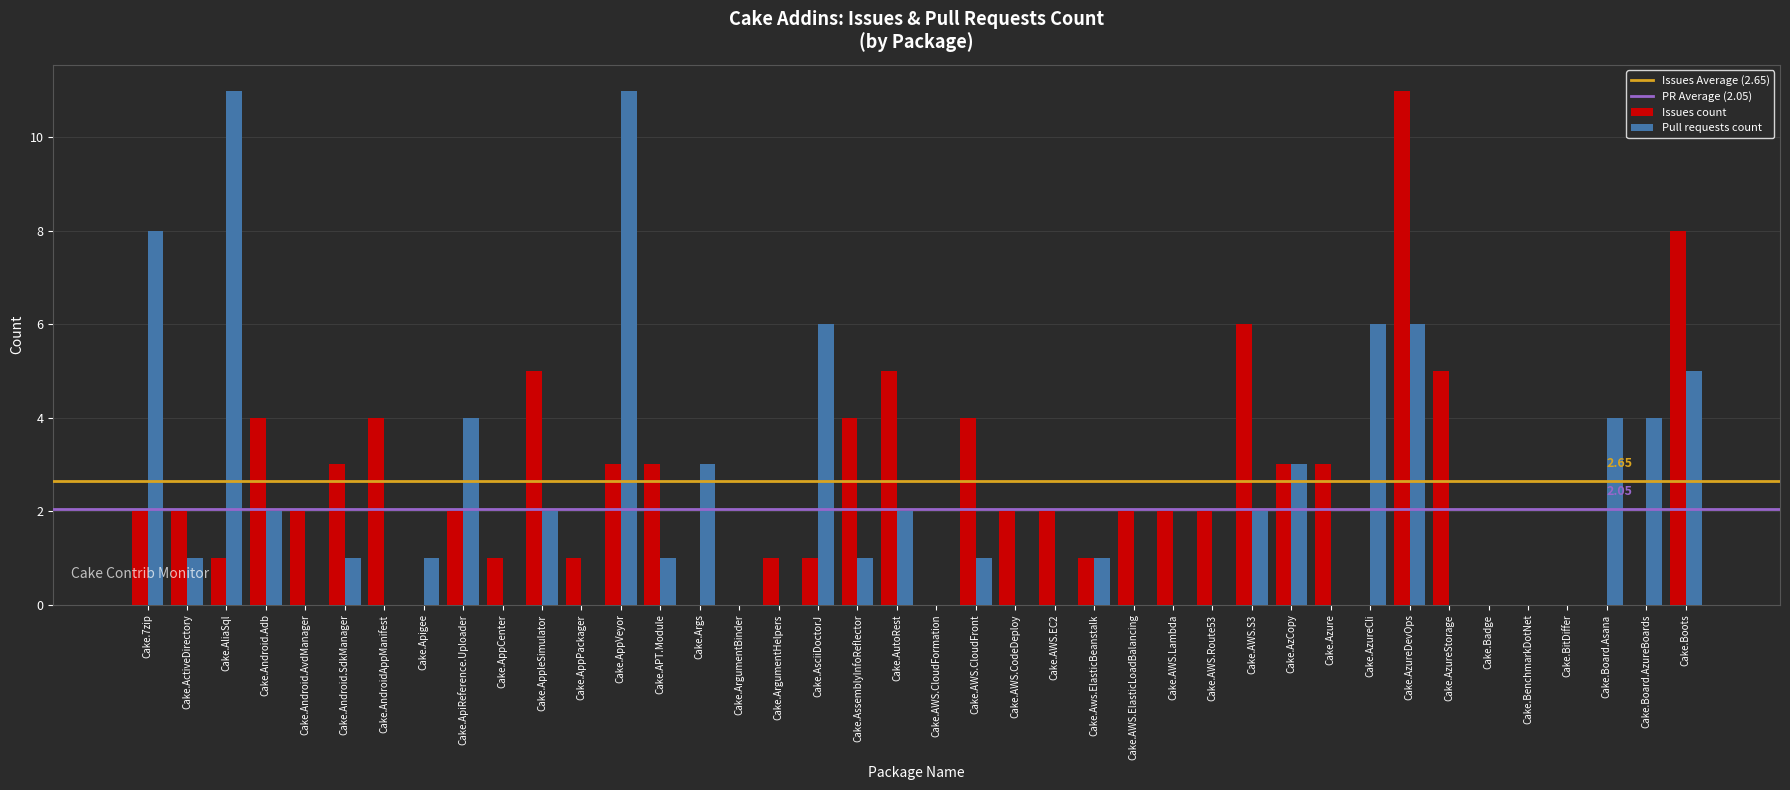

How many distinct data groups are displayed?

2